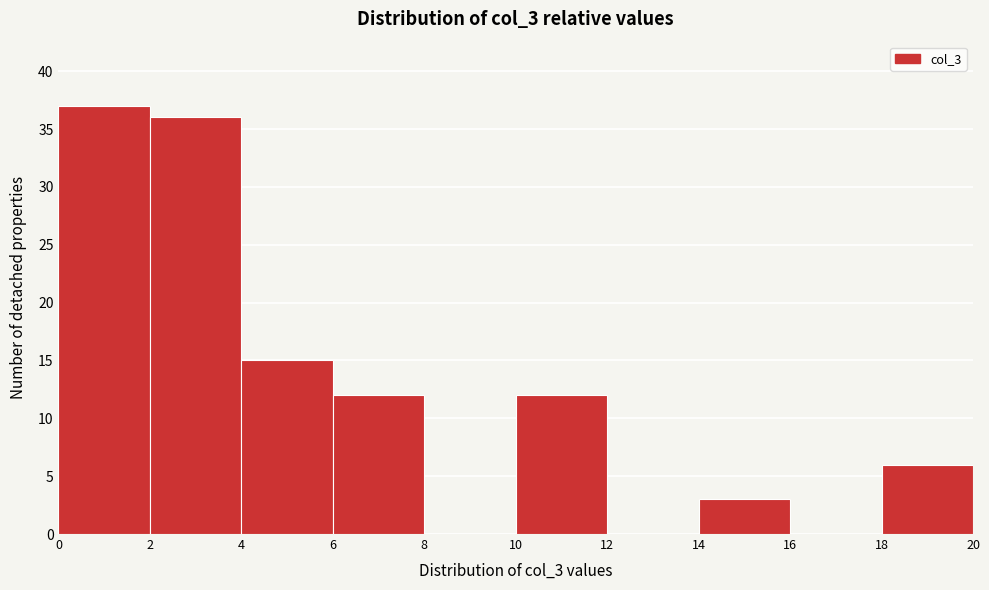

Which range on the x-axis has the tallest bar?

0 to 2